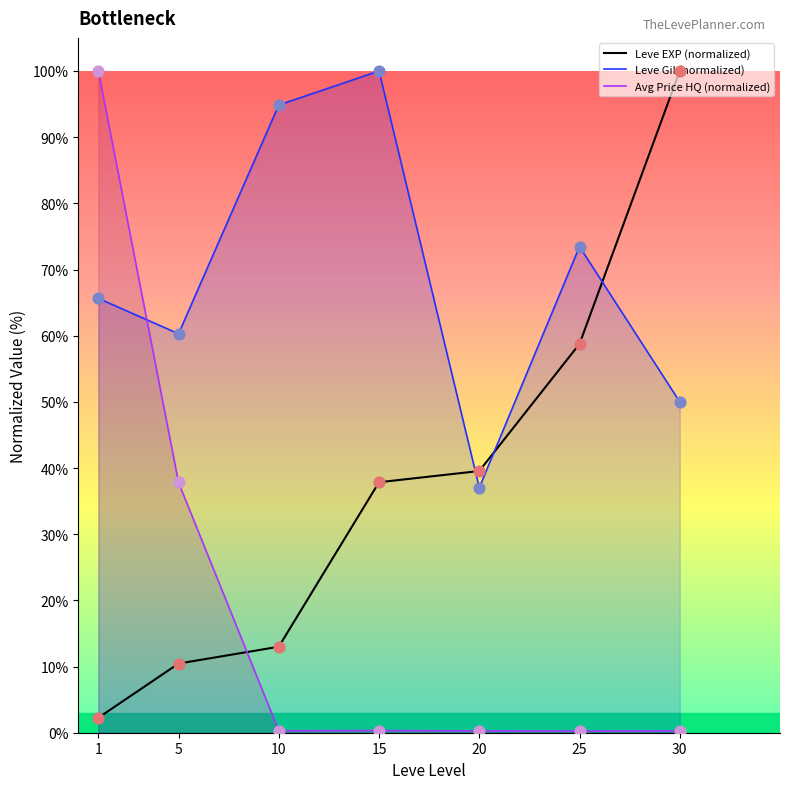

What is the total value across all series at 1?

167.9